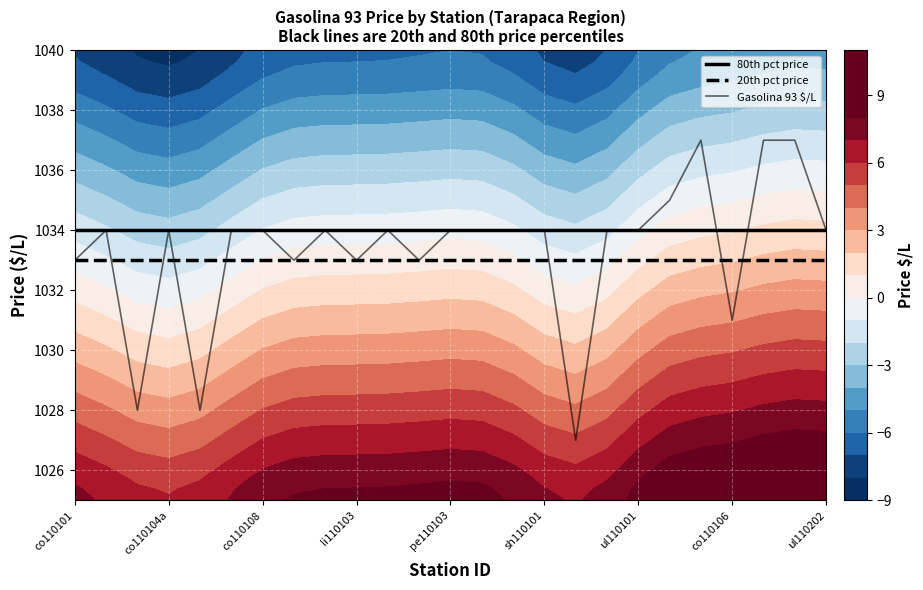

What is the value of the 80th pct price point at the 7th from the left?

1034